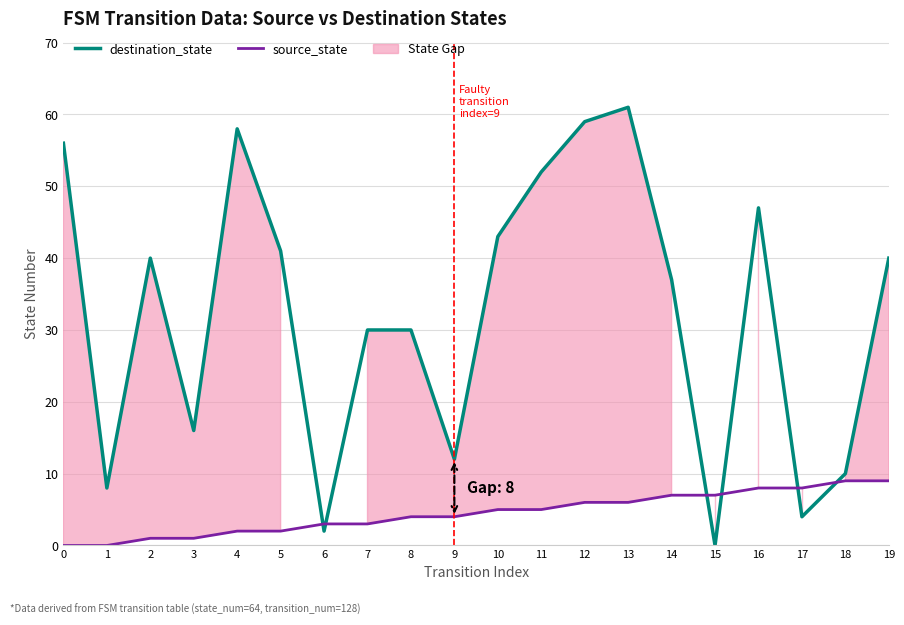

What are all the series names shown in the legend?

destination_state, source_state